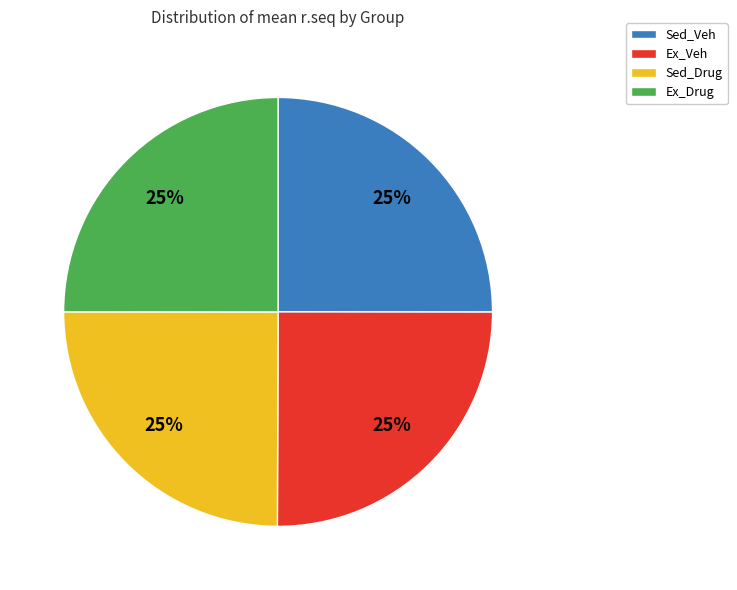

Does any single category account for the majority?

No